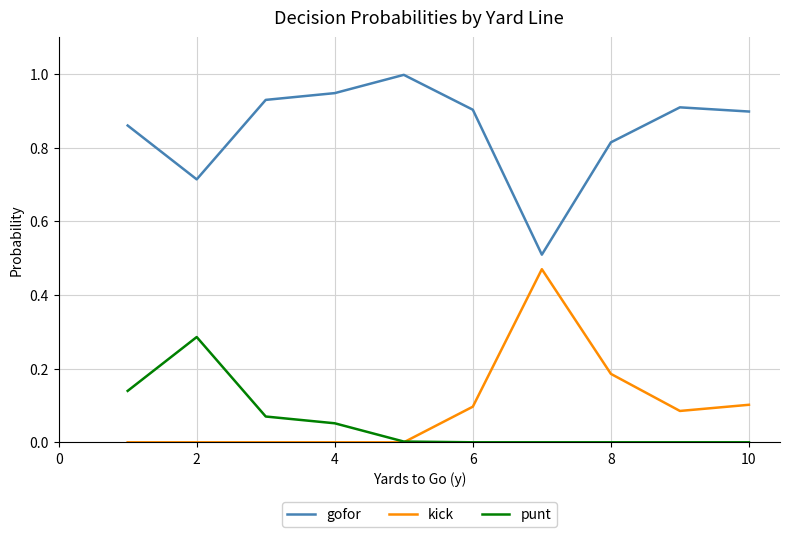

How many lines are shown in the chart?

3